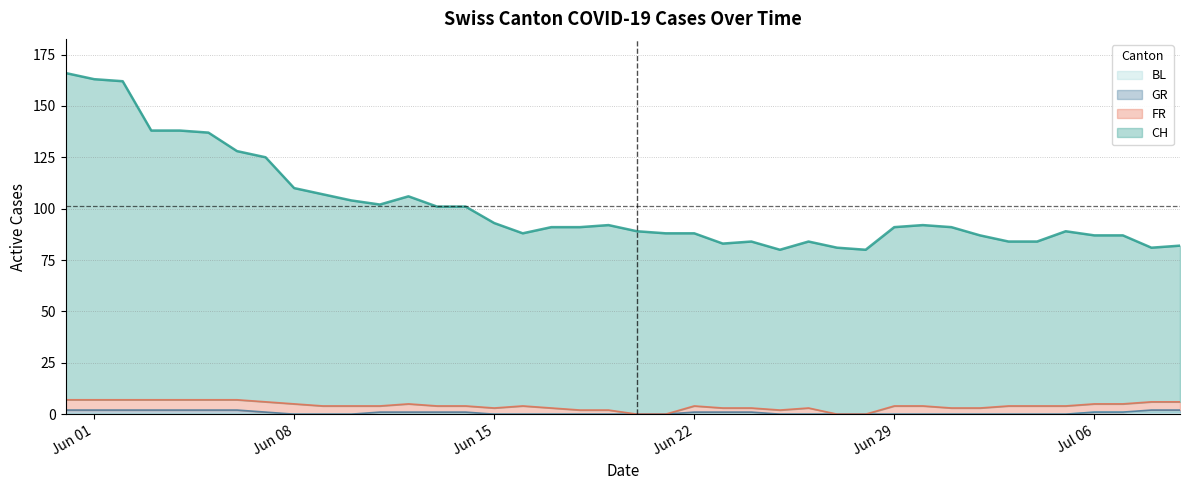

True or false: CH and BL intersect in this chart.

False